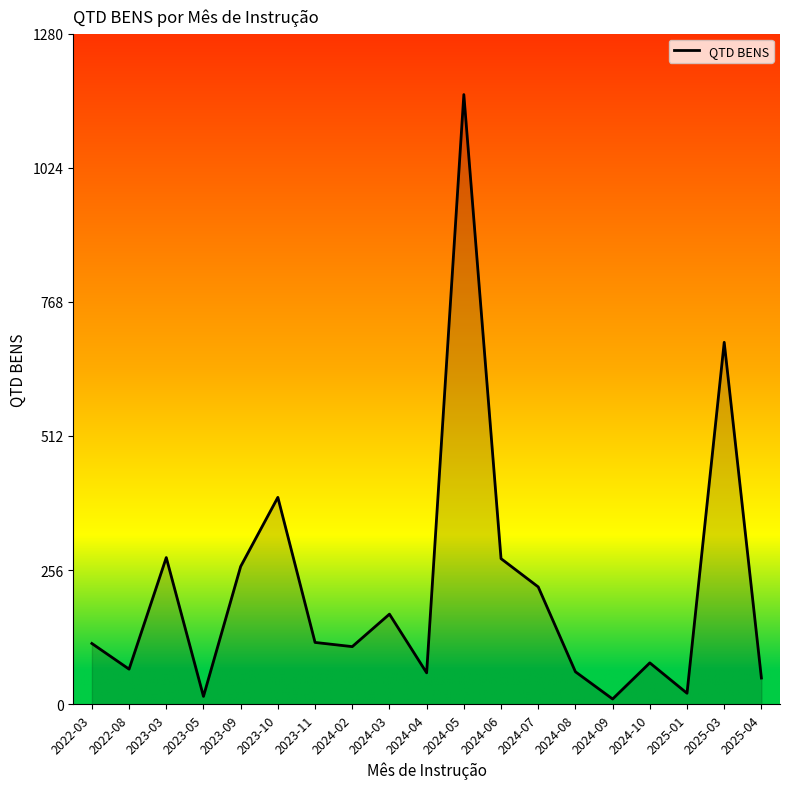

At which label is the value closest to 587?

2025-03